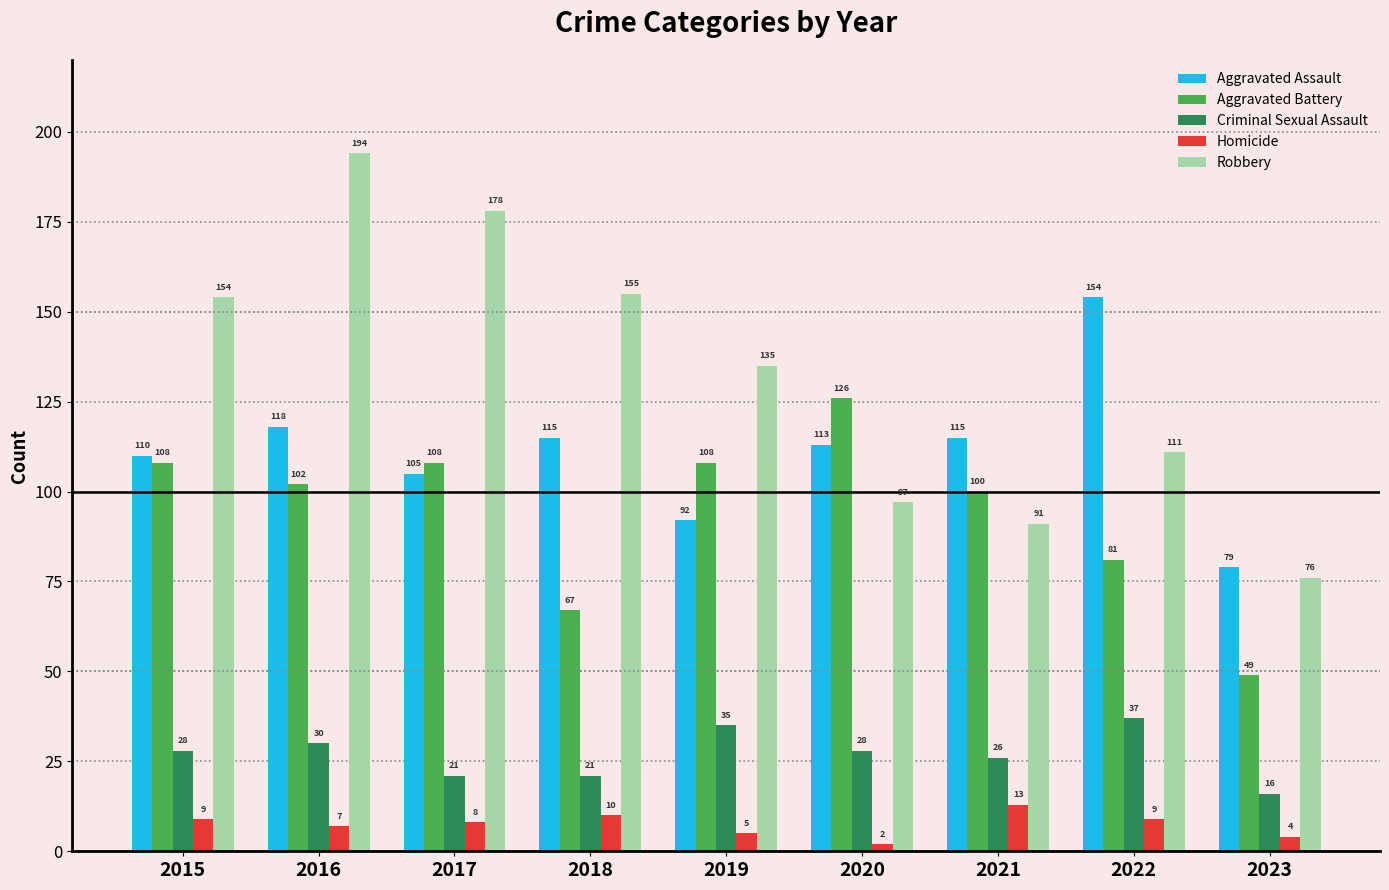

Reading left to right, what are all the values shown in this chart?

Aggravated Assault: 110	118	105	115	92	113	115	154	79
Aggravated Battery: 108	102	108	67	108	126	100	81	49
Criminal Sexual Assault: 28	30	21	21	35	28	26	37	16
Homicide: 9	7	8	10	5	2	13	9	4
Robbery: 154	194	178	155	135	97	91	111	76